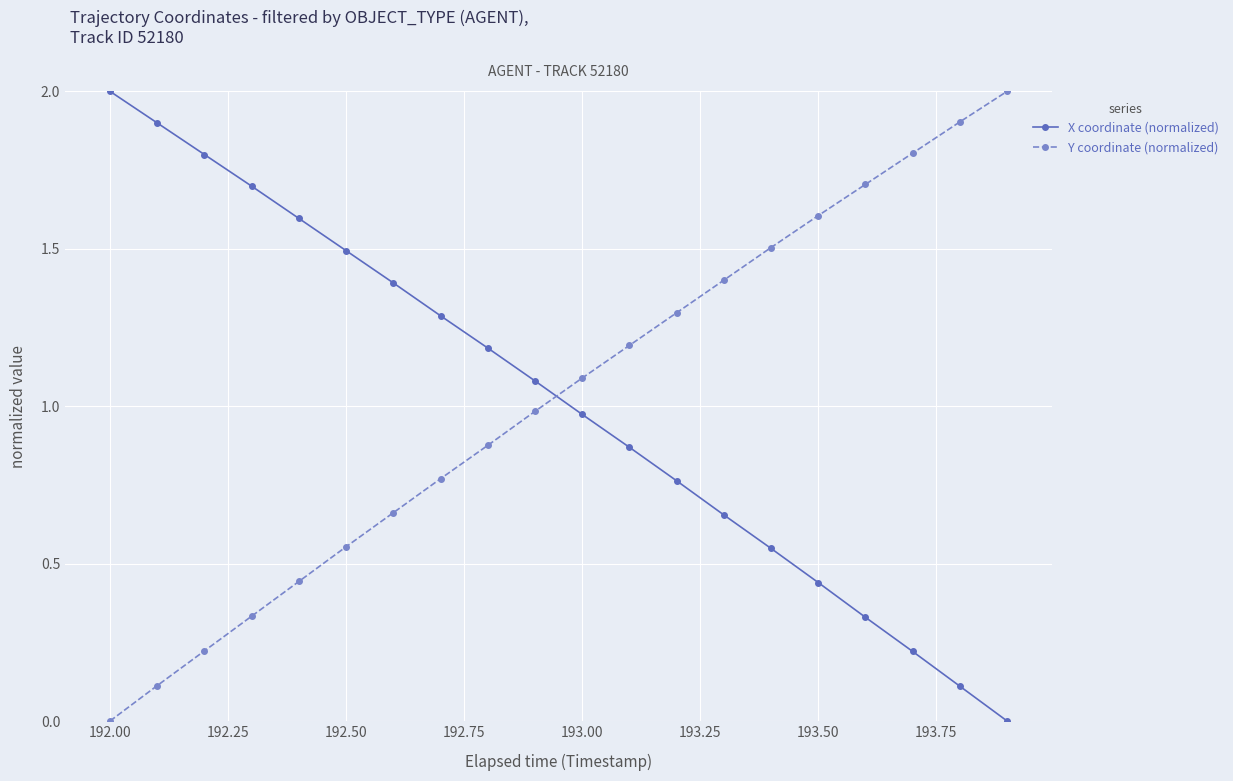

How many distinct data groups are displayed?

2